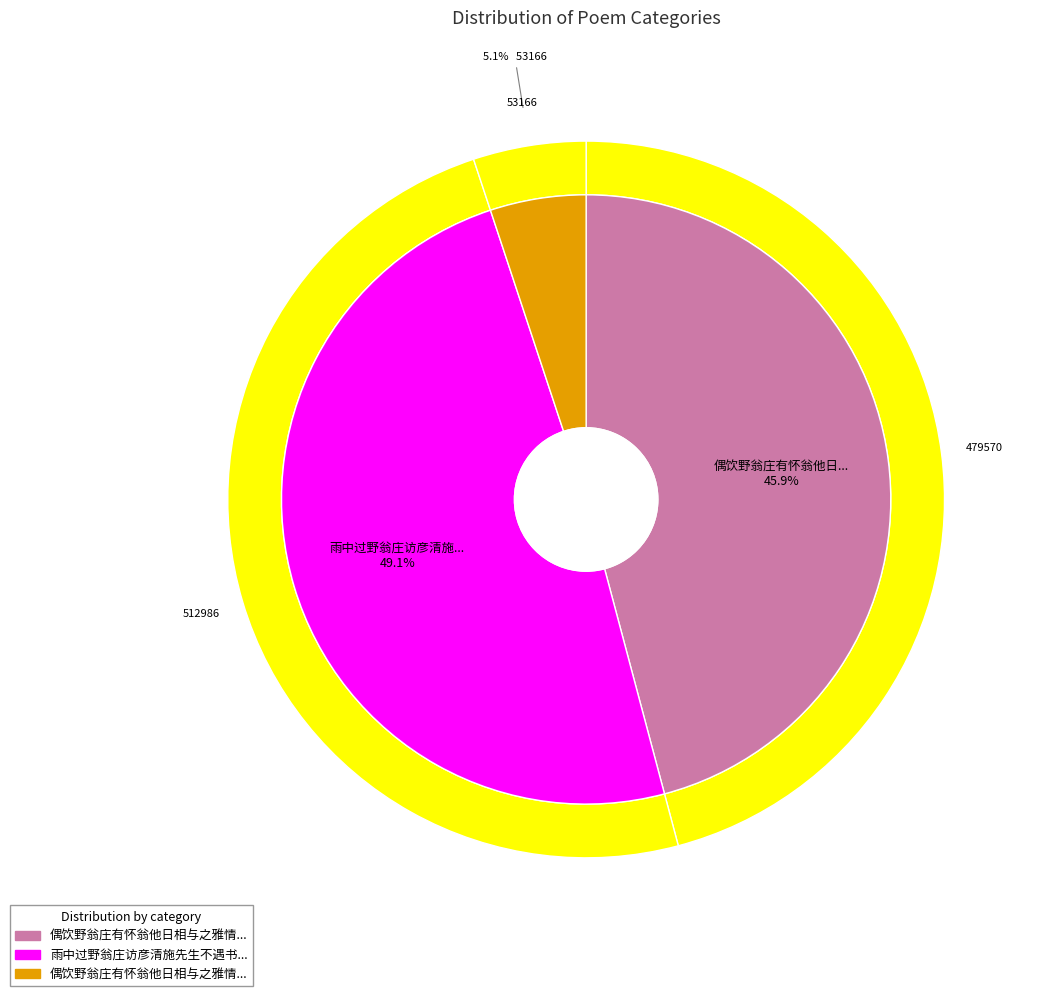

Is there a majority slice in this chart?

No